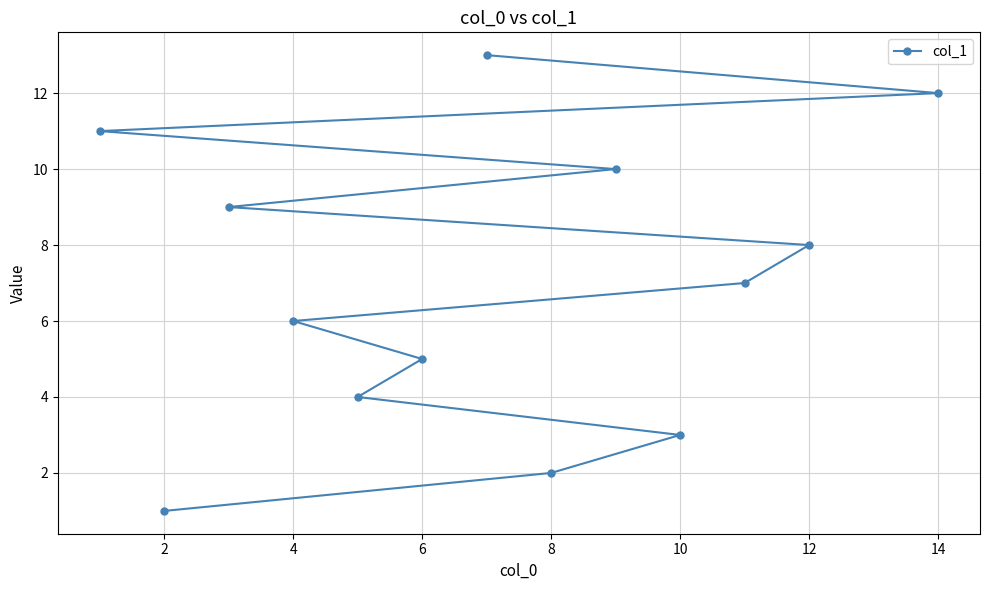

Is it true that the value at 4 is 3?

False